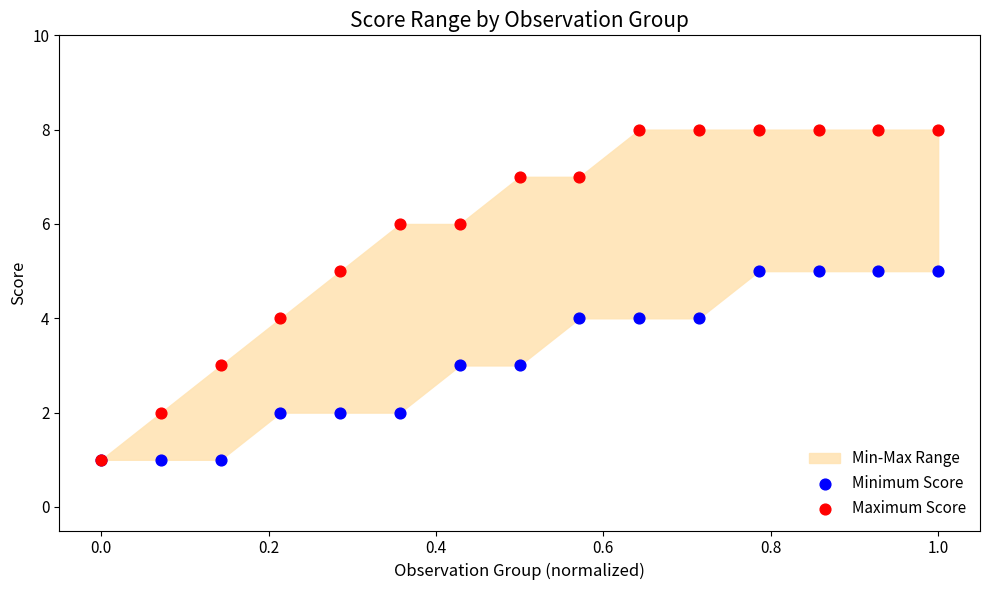

Which series contains the lowest Y value?

Minimum Score